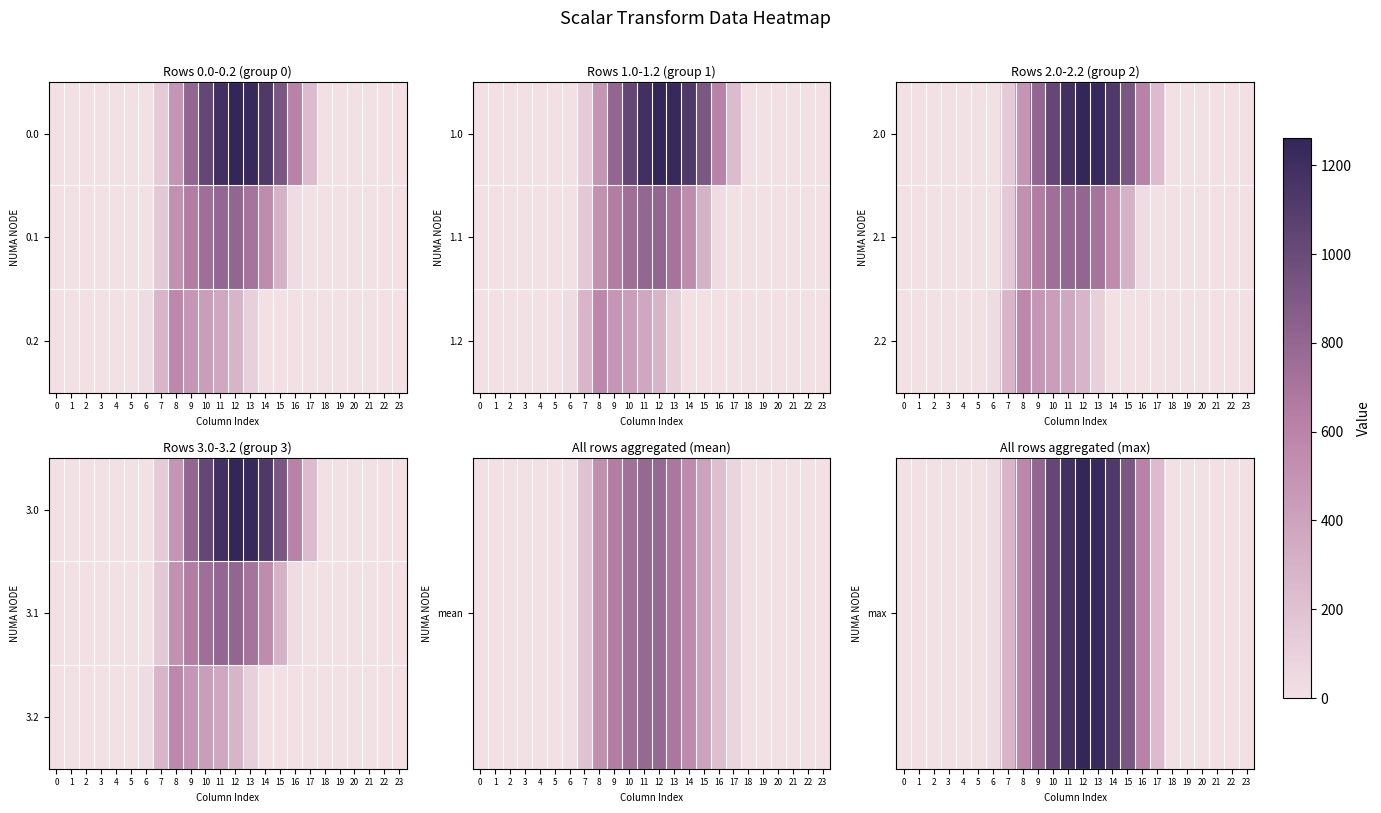

How many data points in max are above 29?

12